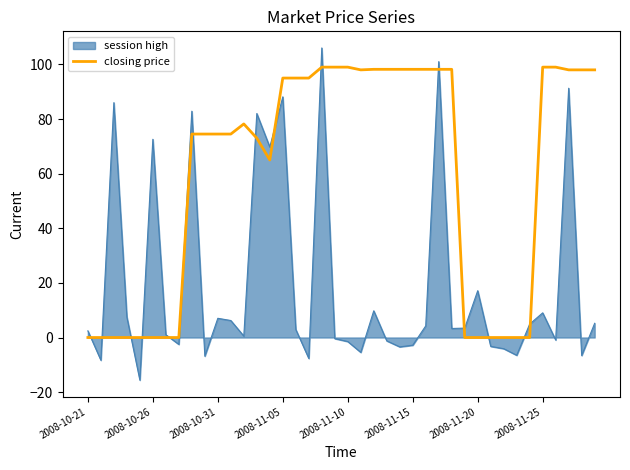

Which series has the largest total across all categories?

closing price